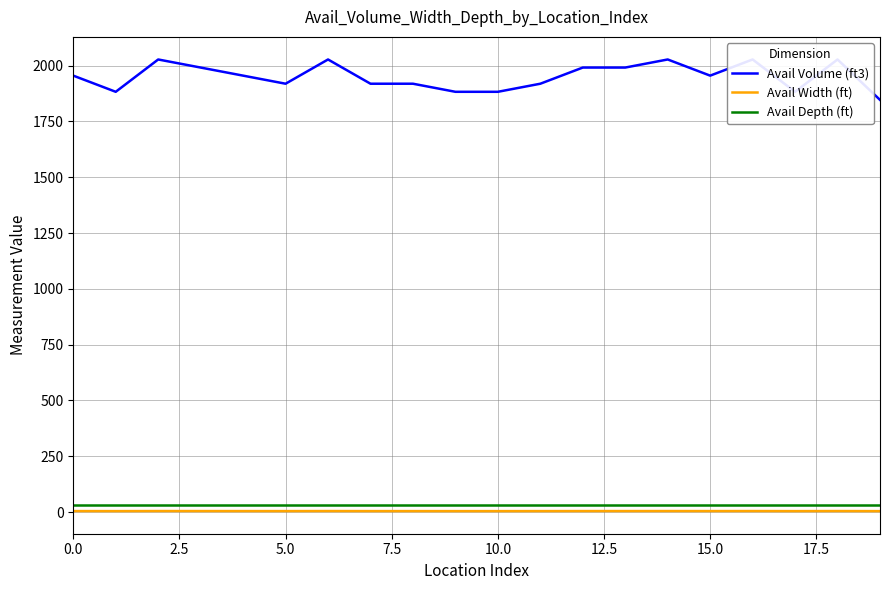

True or false: Avail Depth (ft) has a value of 32.6 at 0.0.

True